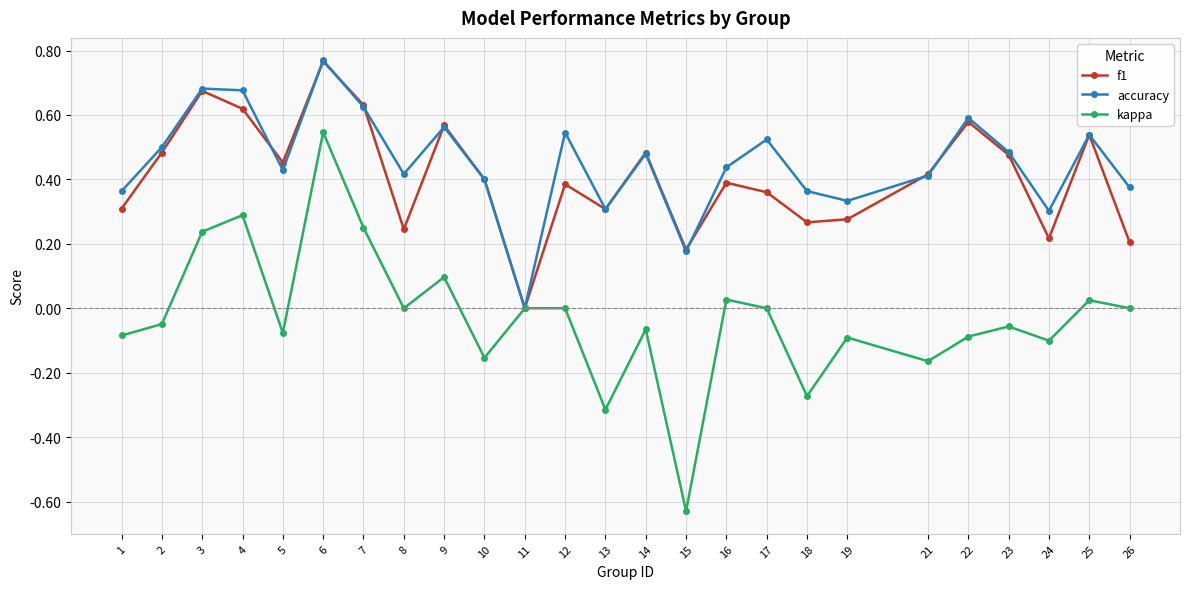

What is the total value across all series at 17?

0.9